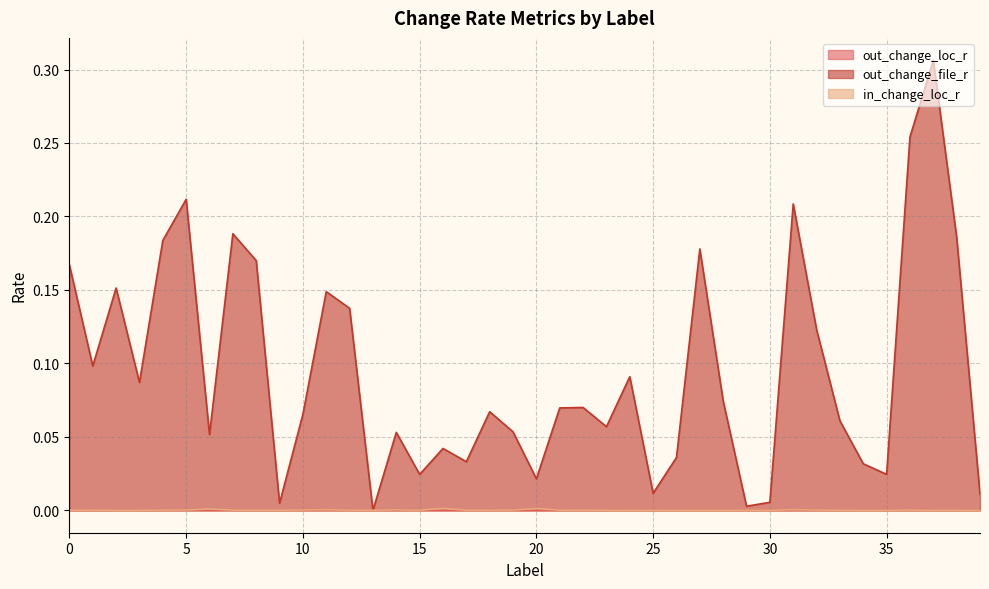

Which series has the widest spread of values?

out_change_file_r